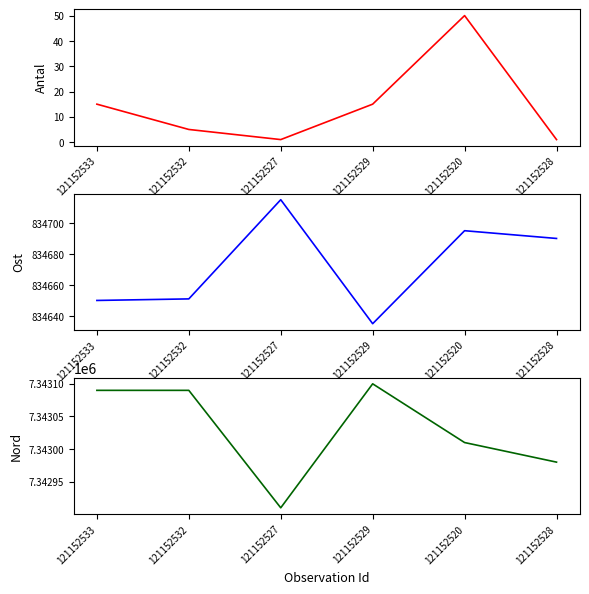

What is the label of the 5th point from the right?

121152532